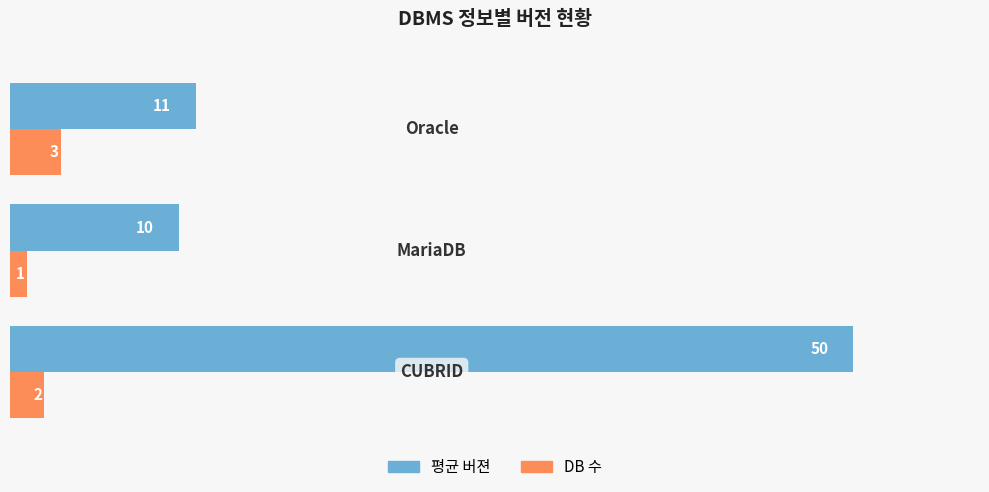

List the series in order of their overall mean, lowest first.

DB 수, 평균 버젼